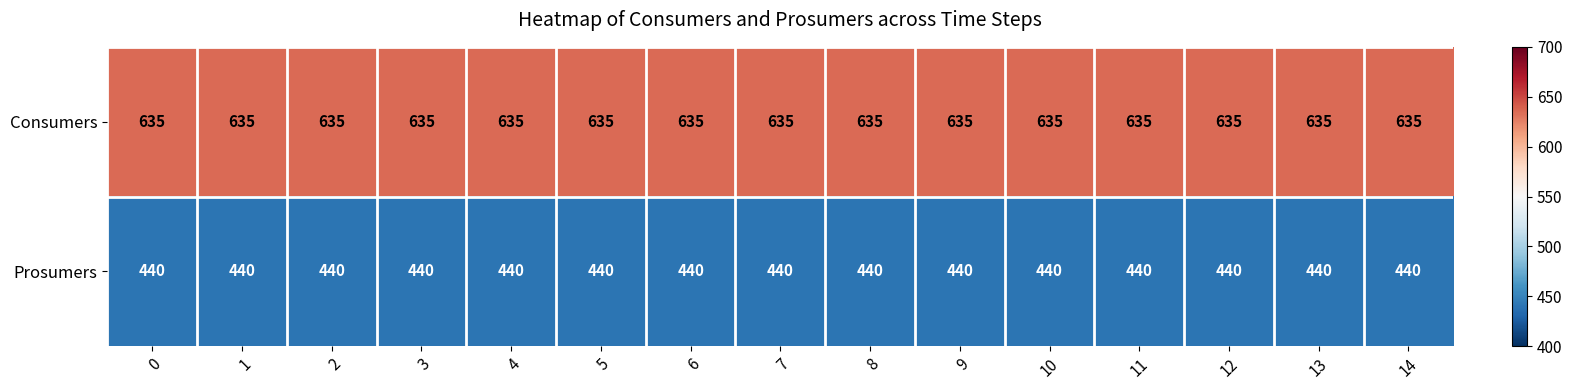

The value of Prosumers at 10 is 440. True or false?

True